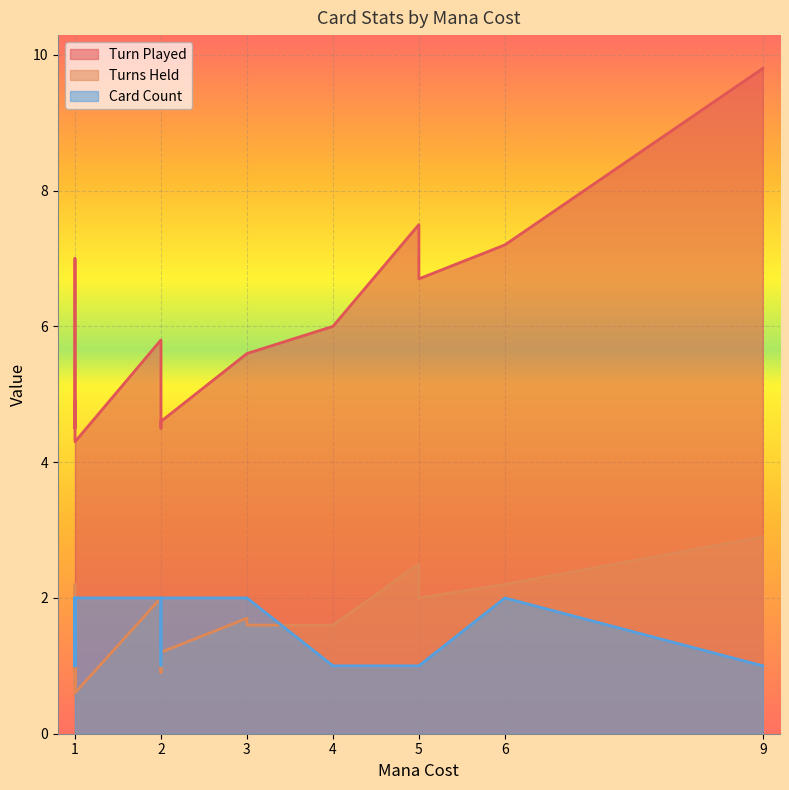

Rank the series at 1 from highest to lowest value.

Turn Played, Turns Held, Card Count